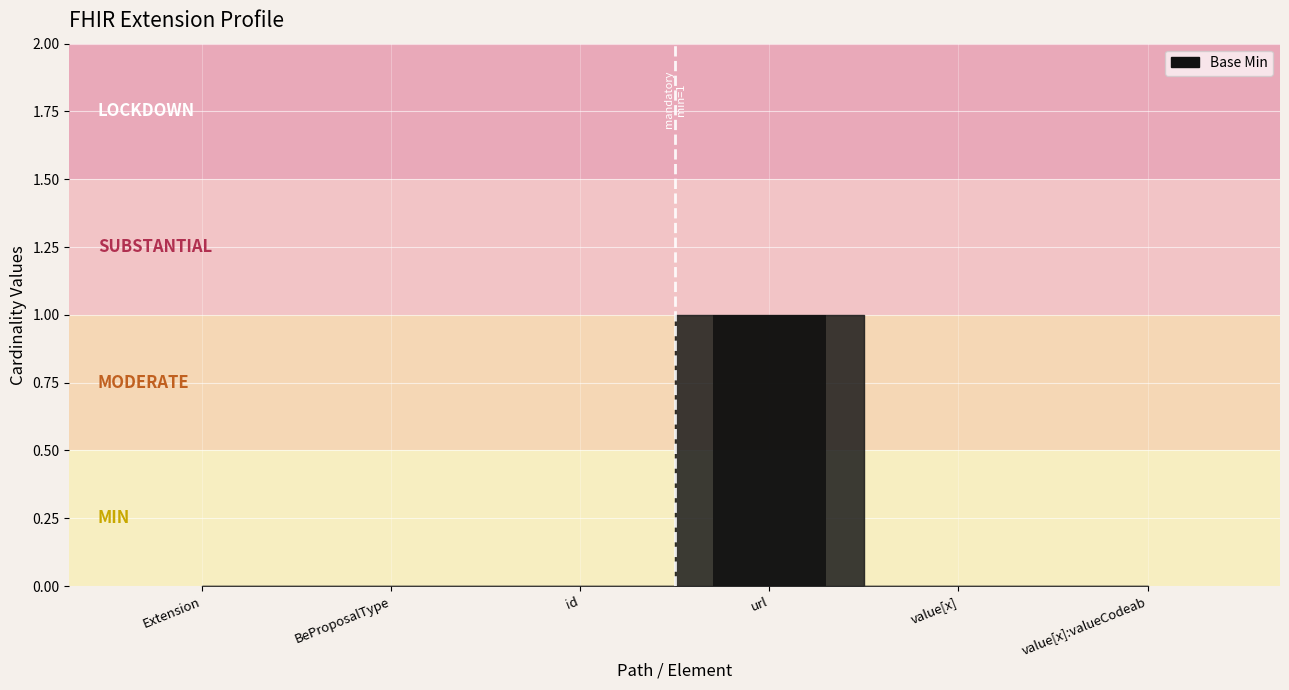

Is it true that the value at BeProposalType is 1?

False